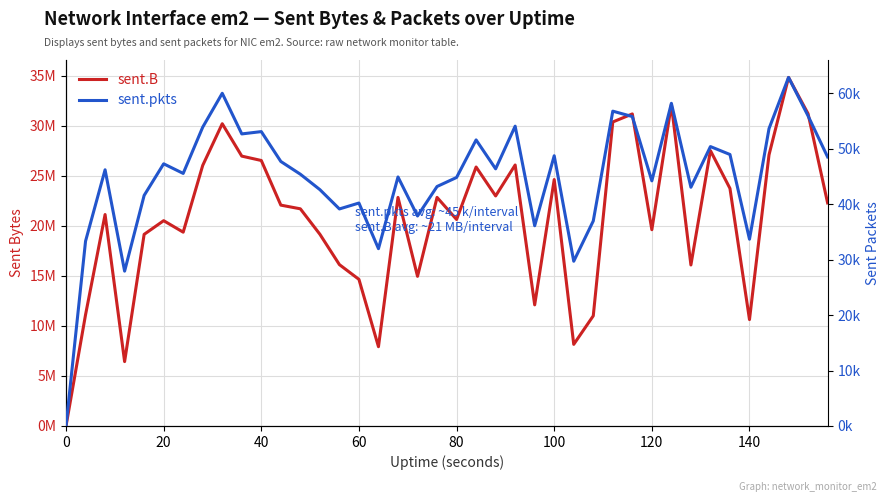

What is the average value of the sent.B series?

20695677